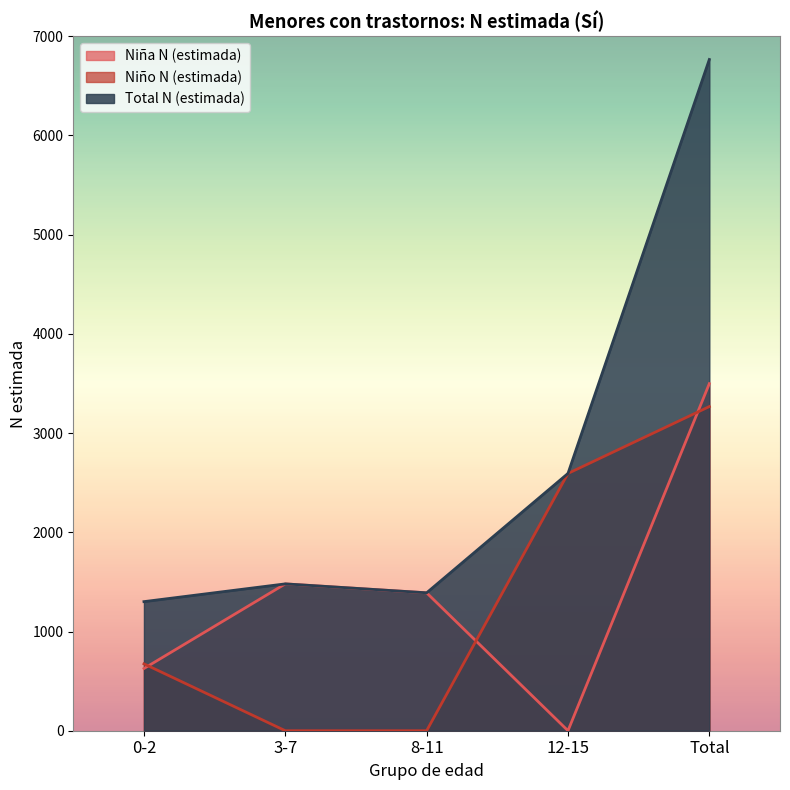

True or false: Niña N (estimada) has a value of 627 at 0-2.

True